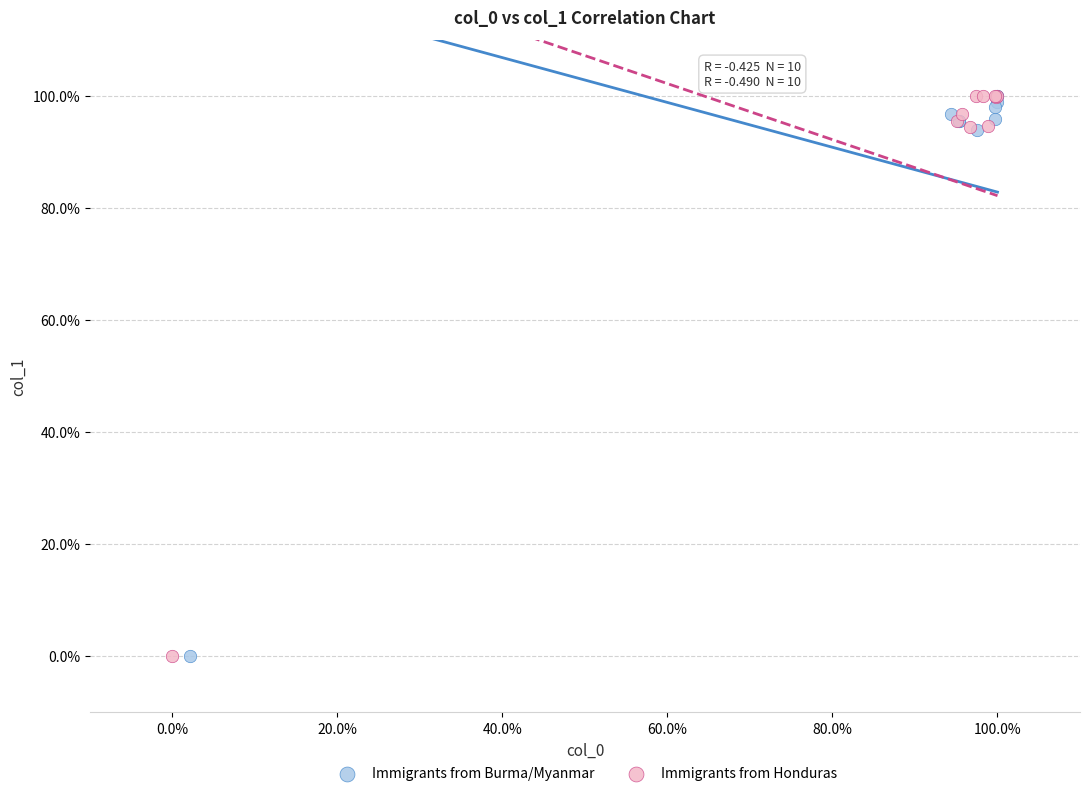

What are all the series names shown in the legend?

Immigrants from Burma/Myanmar, Immigrants from Honduras